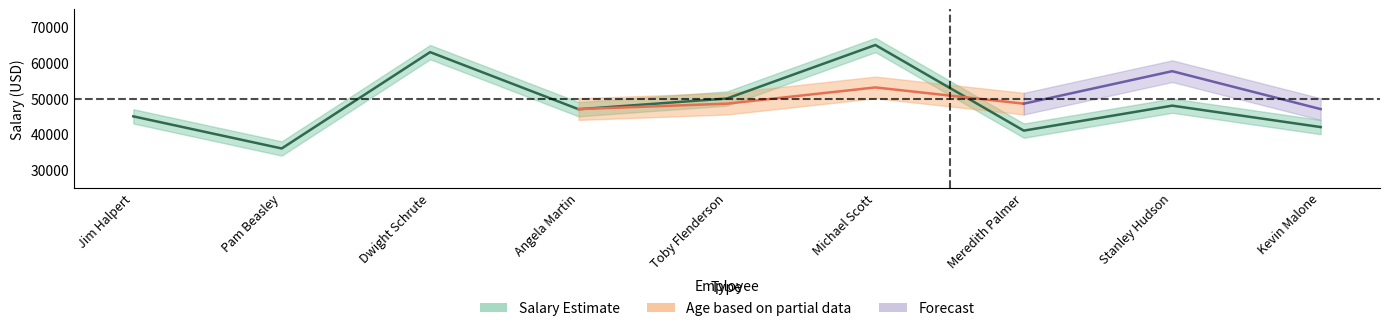

Between Jim Halpert and Pam Beasley, which series saw the biggest shift?

Salary_center